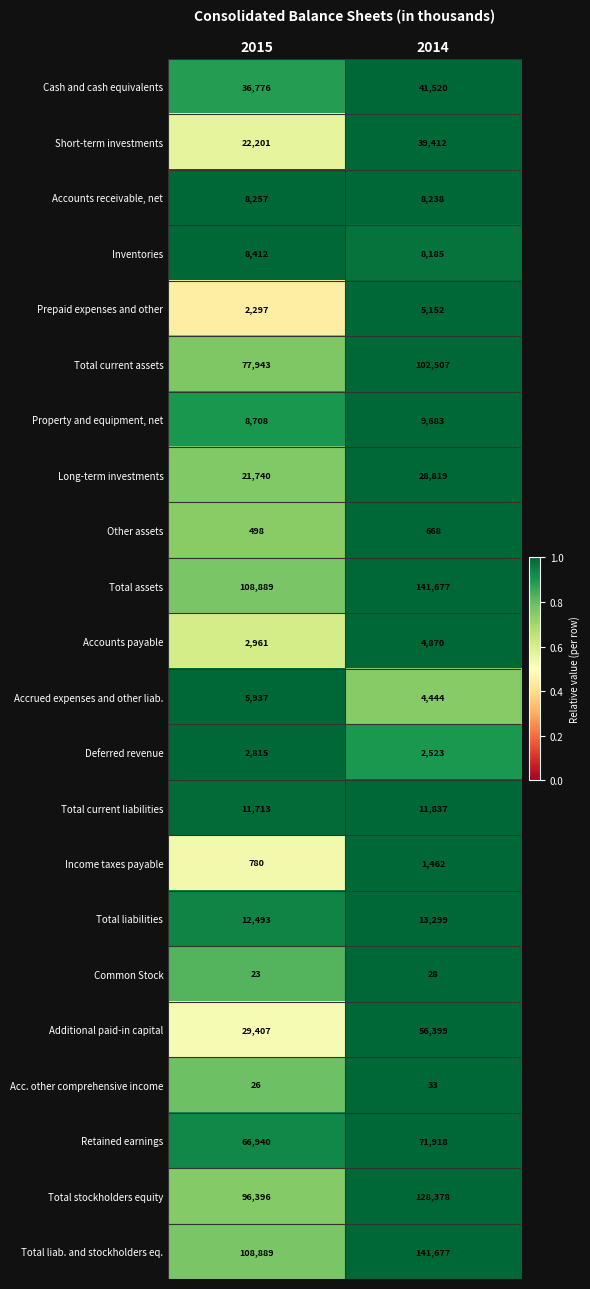

What is the spread (max minus min) of values at 2014?

141649